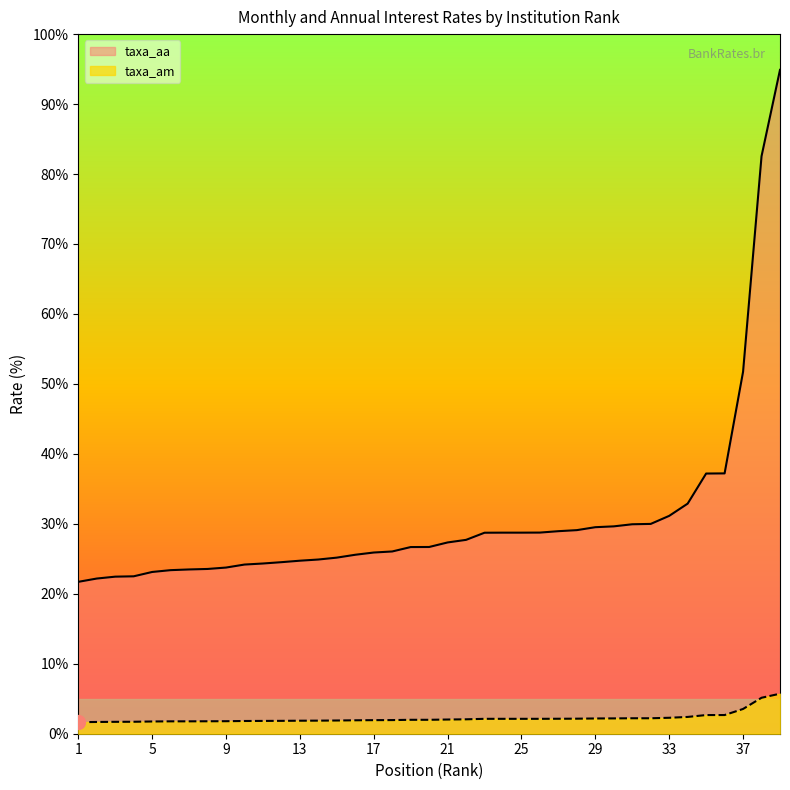

Which series has the widest spread of values?

taxa_aa